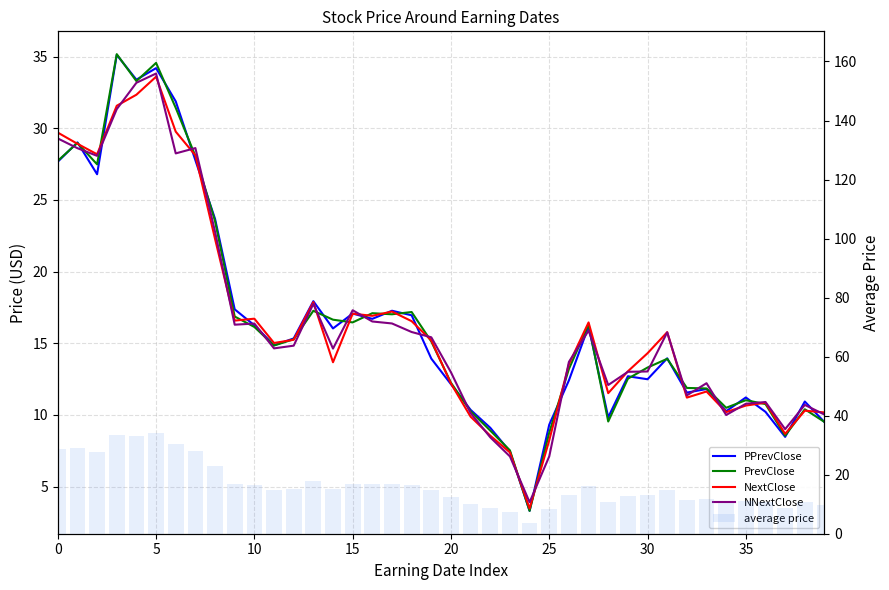

At 27, list the series in order from largest to smallest.

NextClose, PrevClose, average price, PPrevClose, NNextClose